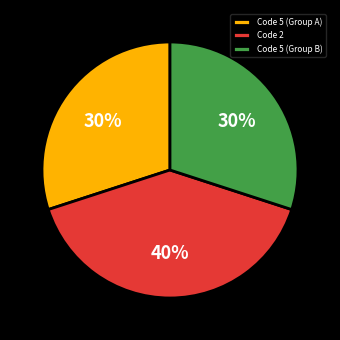

How many slices are in this pie chart?

3